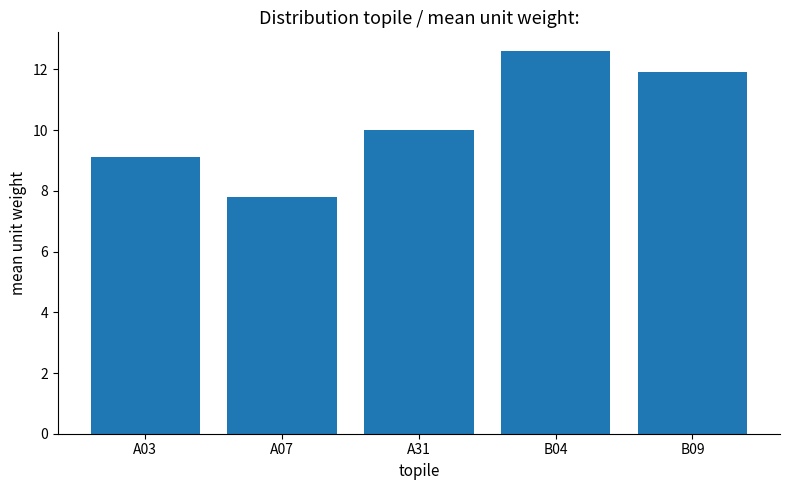

Does the chart contain any negative values?

No